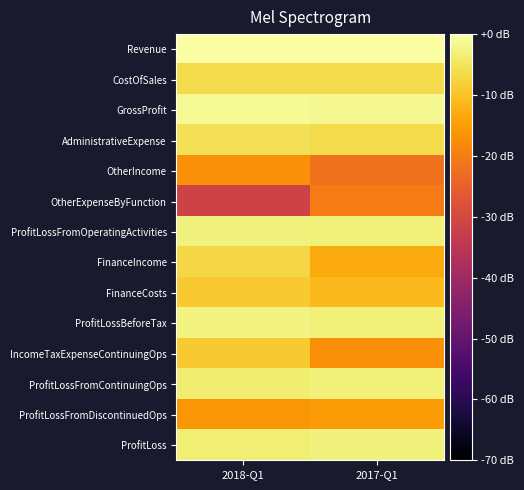

What is the difference between the highest and lowest values at 2017-Q1?

21.5